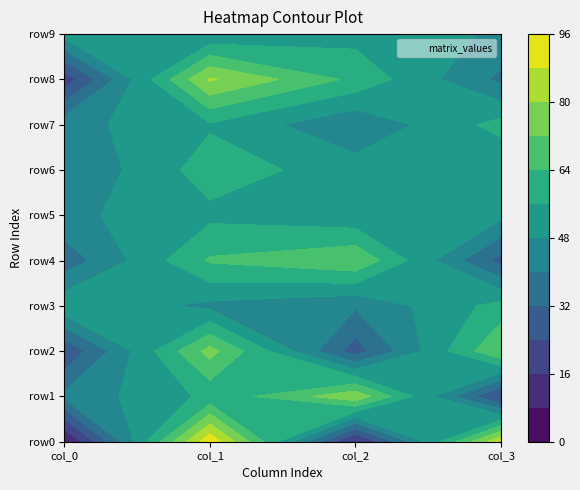

What is the difference between the maximum and minimum values in the row3 series?

18